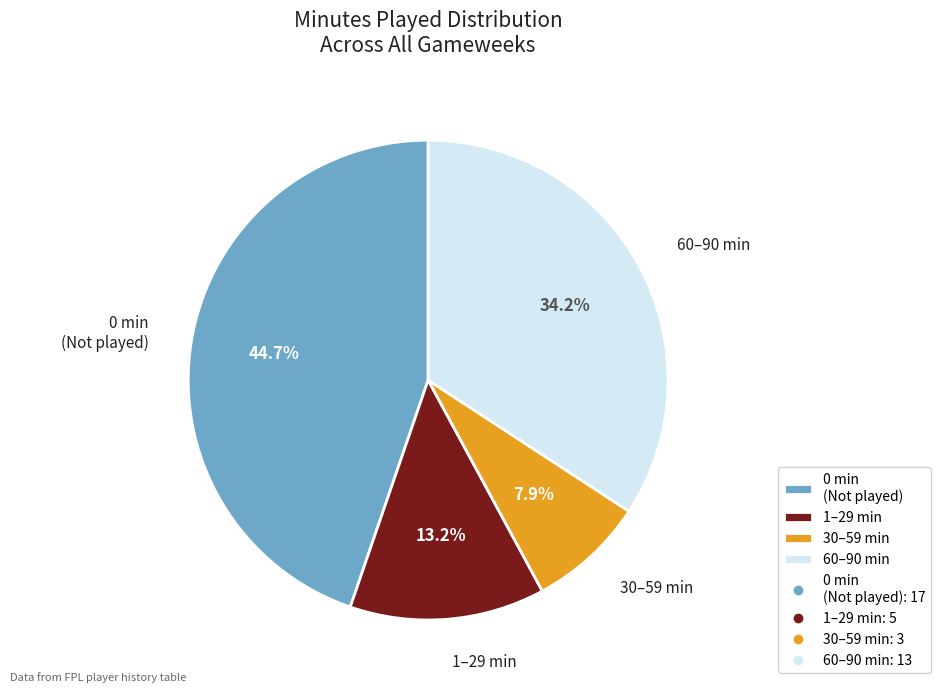

What is the largest slice in the pie chart?

0 min (Not played)